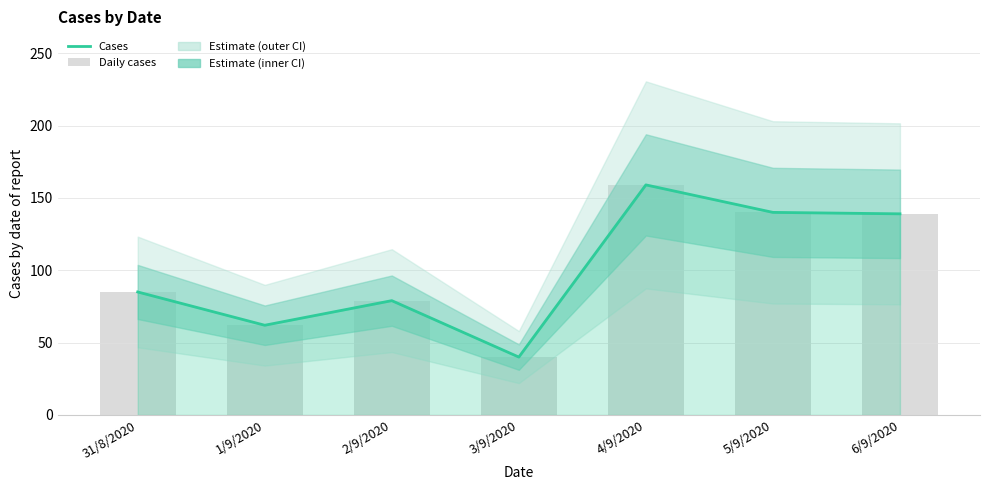

At which category is the sum across all series the highest?

4/9/2020